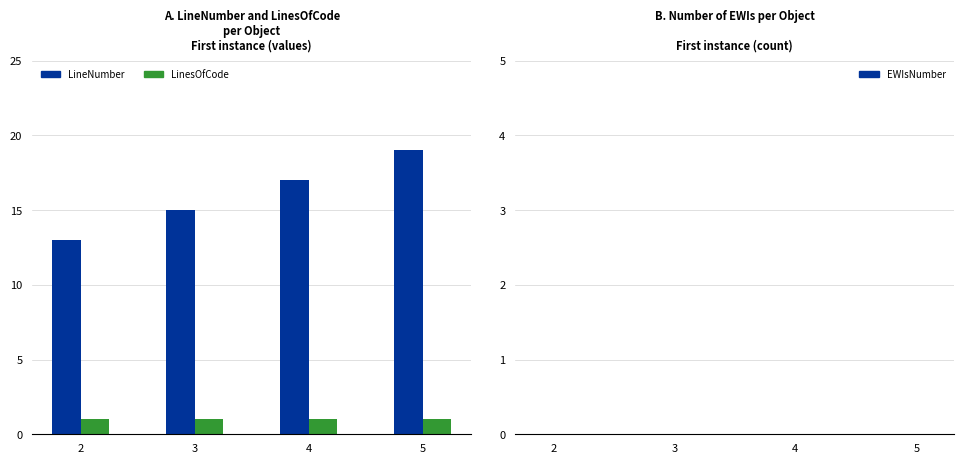

What is the highest value of the LineNumber series?

19